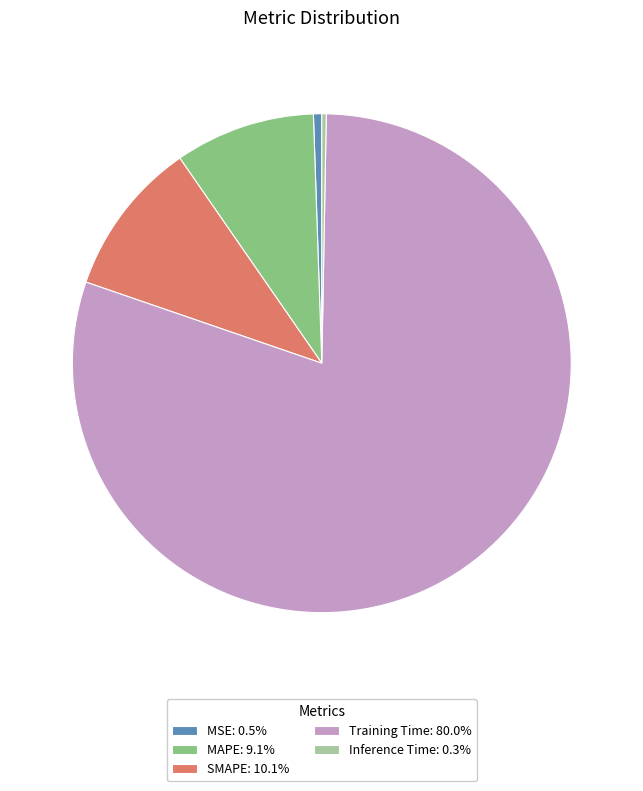

Which slice is the largest?

Training Time